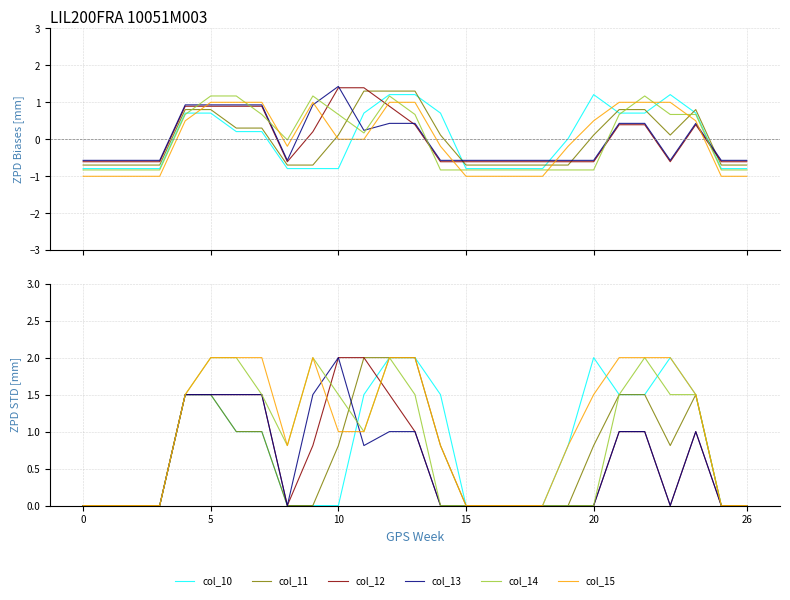

The value of col_12 at 20 is 0.4. True or false?

False